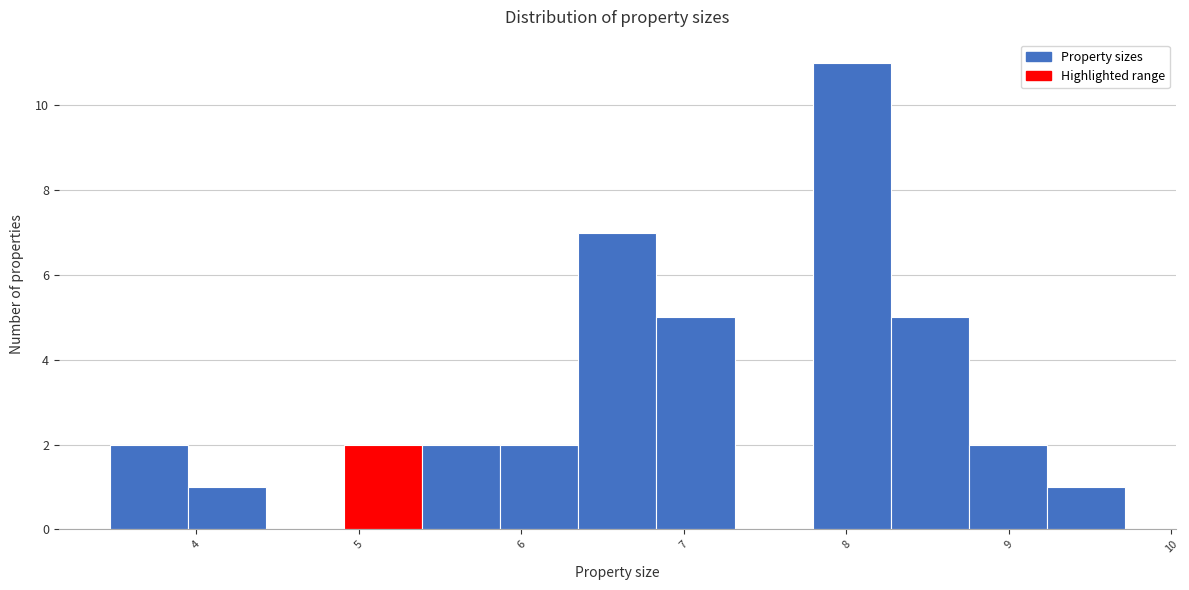

What is the height of the bar covering 7.8 to 8.3 on the x-axis? Neither the bar edges nor the heights are printed on the chart, so give them approximately, as read against the axes.

11